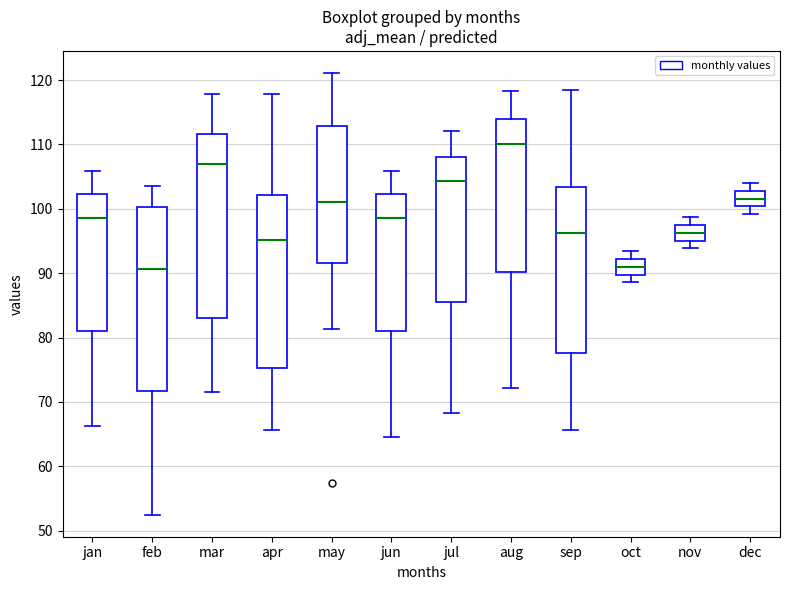

Where does the upper whisker of the box for apr end on the y-axis? The values are not printed on the chart, so give them approximately, as read against the axis.

118